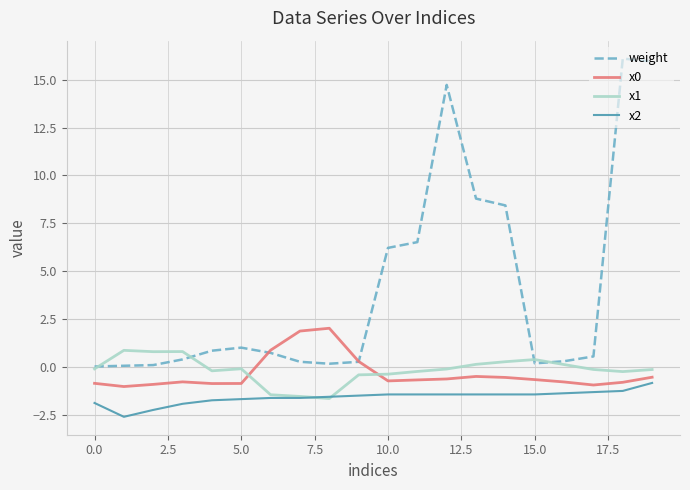

Which series has the largest range (max minus min)?

weight